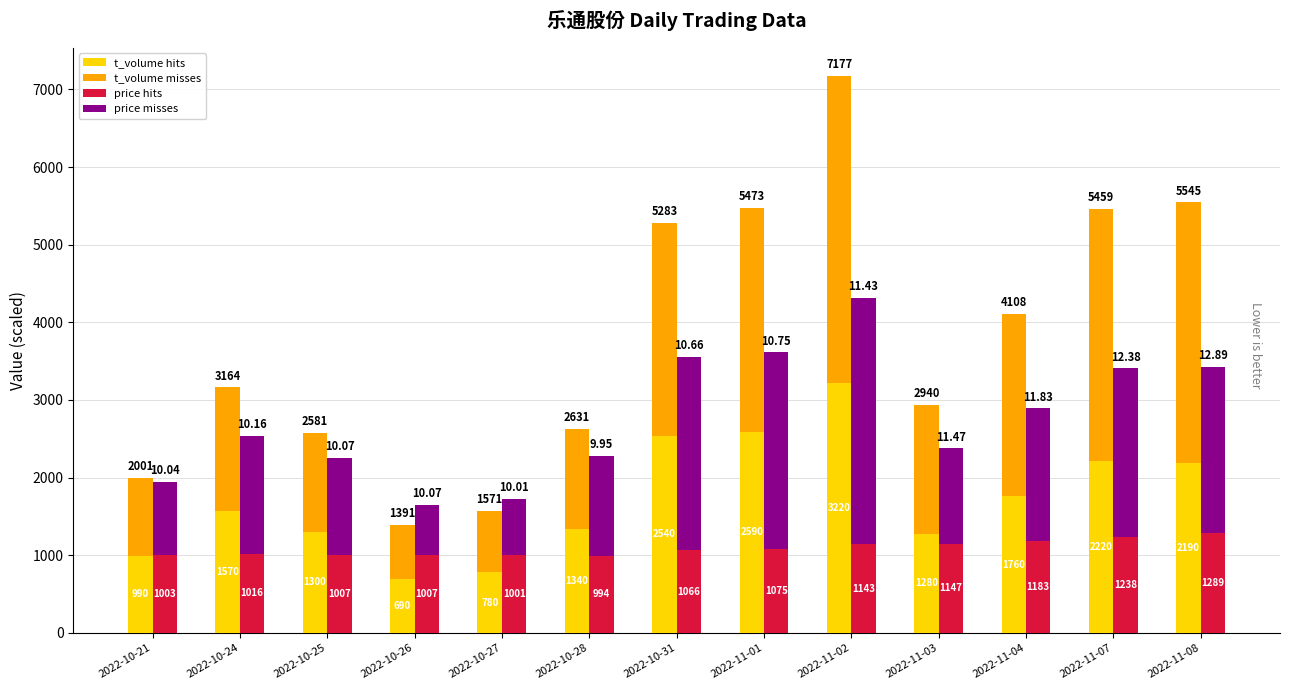

What is the sum of all t_volume hits values?

22470.0